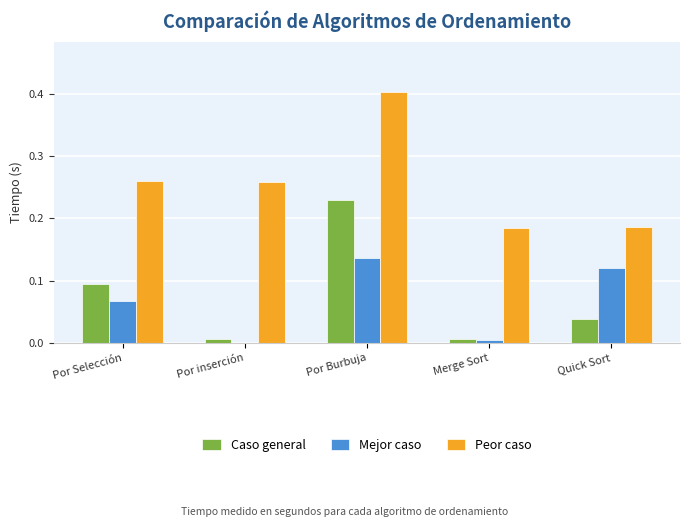

What is the sum of all Caso general values?

0.4